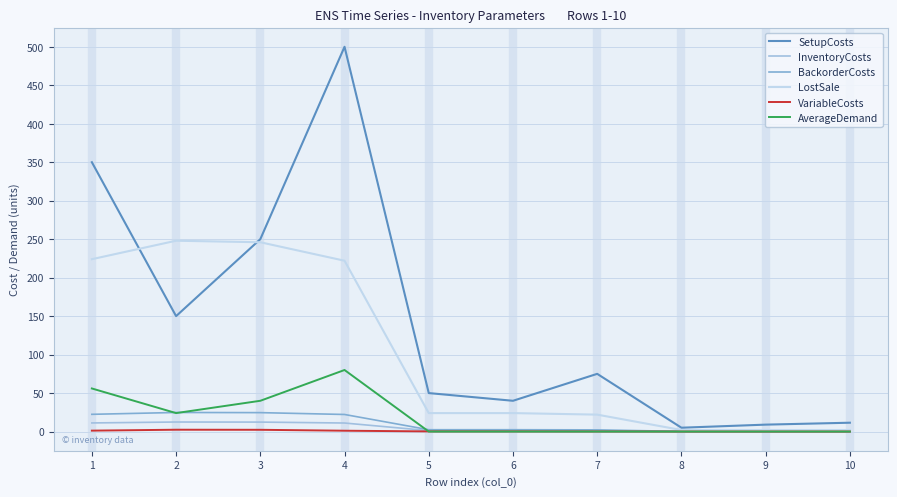

Is it true that LostSale equals 224.0 at 1?

True